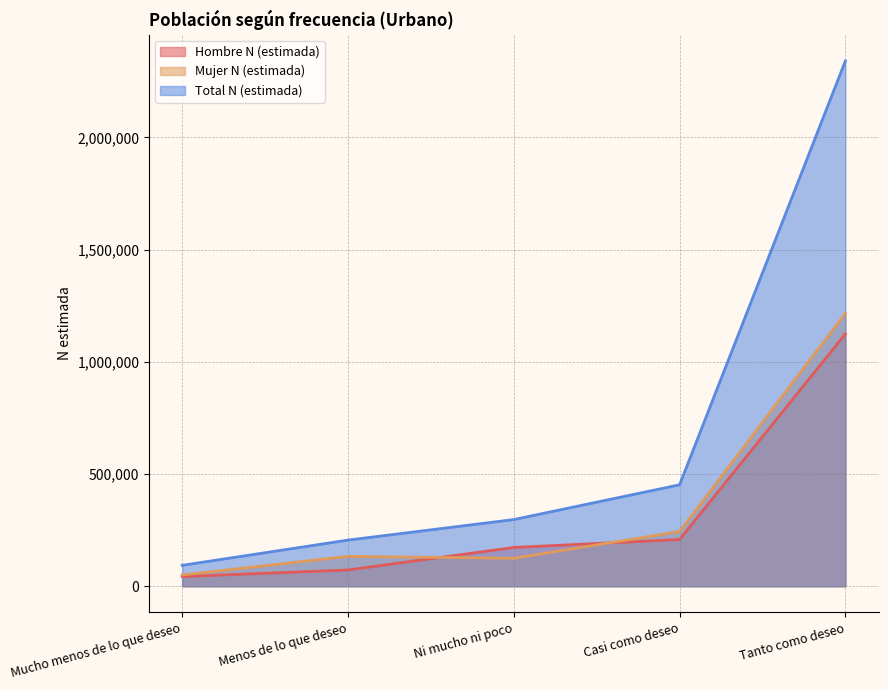

At which label does Hombre N (estimada) first exceed 172673?

Casi como deseo